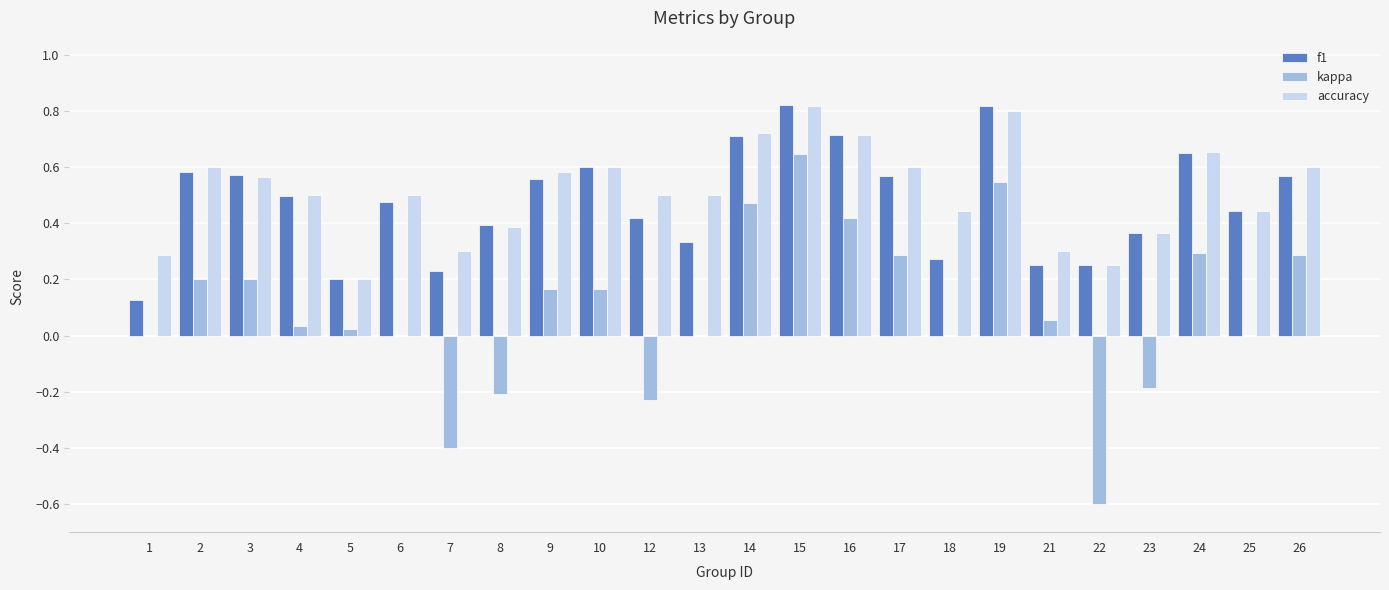

True or false: accuracy has a value of 1.4 at 19.

False